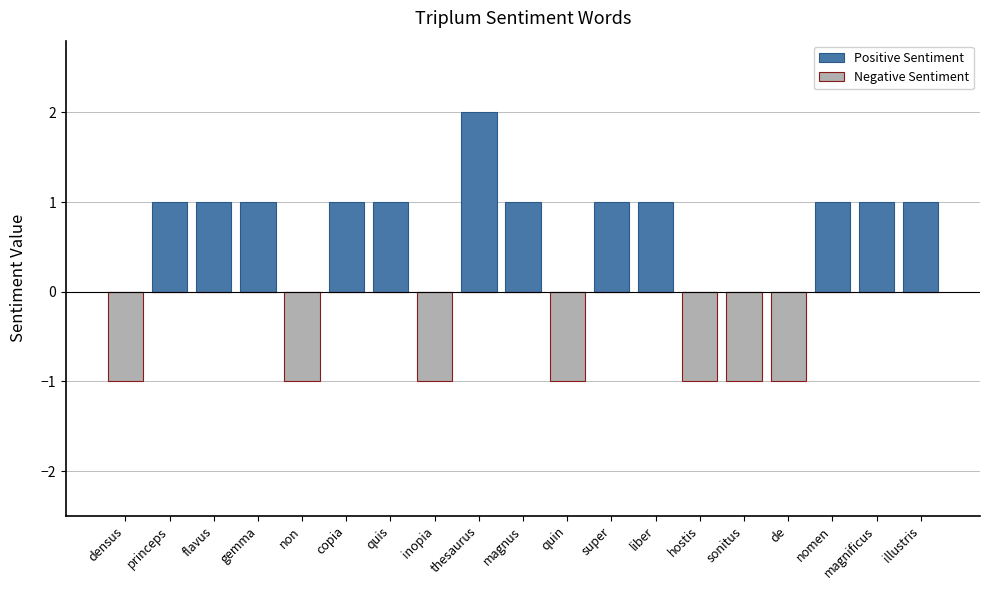

Reading left to right, extract all data points from this chart.

Positive Sentiment: 0	1	1	1	0	1	1	0	2	1	0	1	1	0	0	0	1	1	1
Negative Sentiment: -1	0	0	0	-1	0	0	-1	0	0	-1	0	0	-1	-1	-1	0	0	0